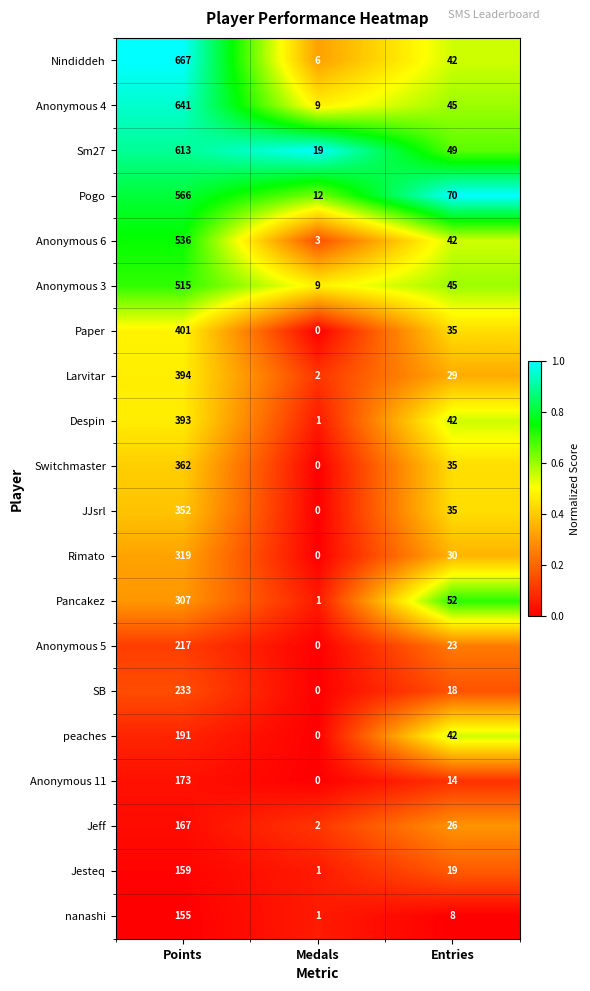

What is the difference between the maximum and second lowest values in the Larvitar series?

365